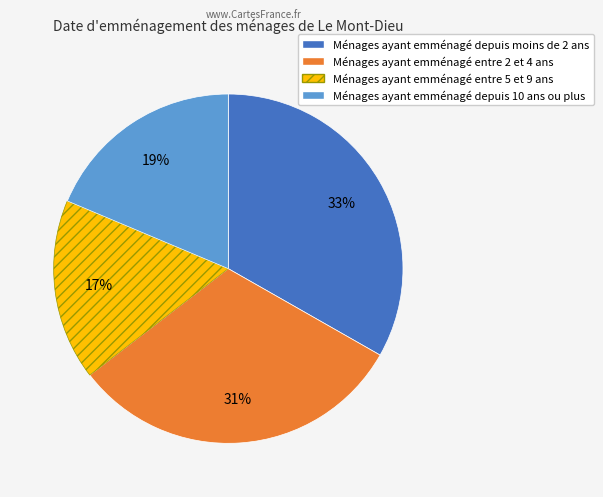

What is the ratio of the value at Ménages ayant emménagé entre 2 et 4 ans to the value at Ménages ayant emménagé depuis moins de 2 ans?

0.9